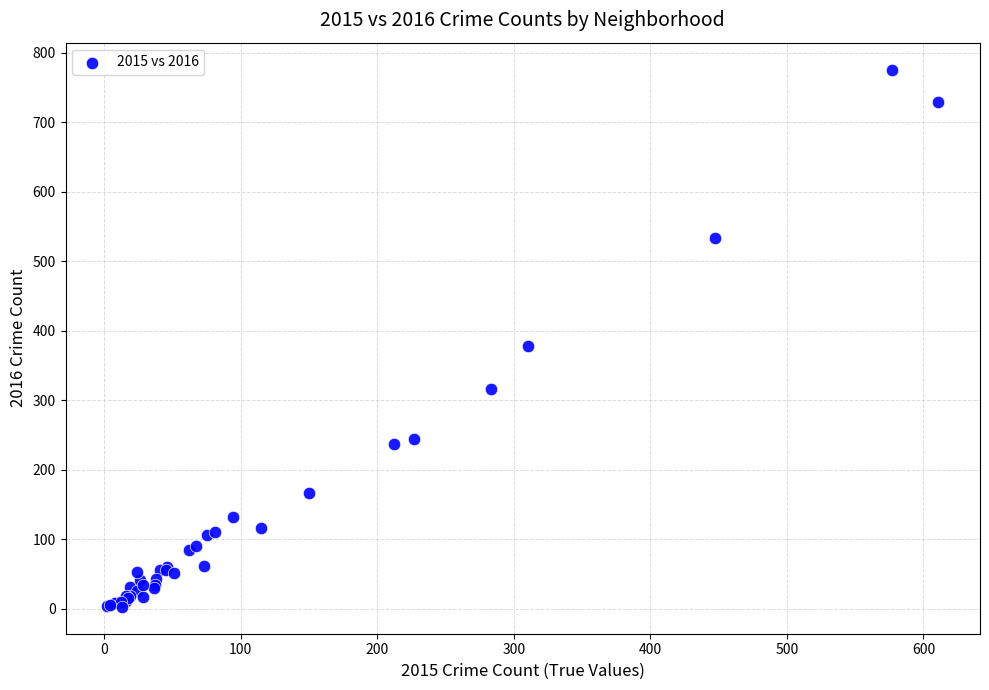

What Y value in the scatter plot is closest to 389?

378